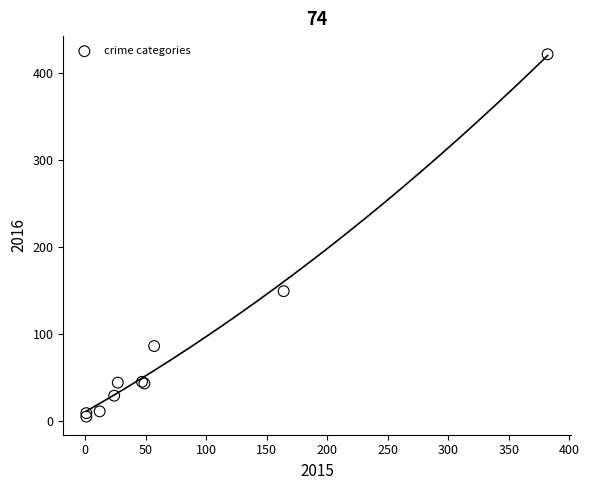

What Y value in the scatter plot is closest to 213?

149